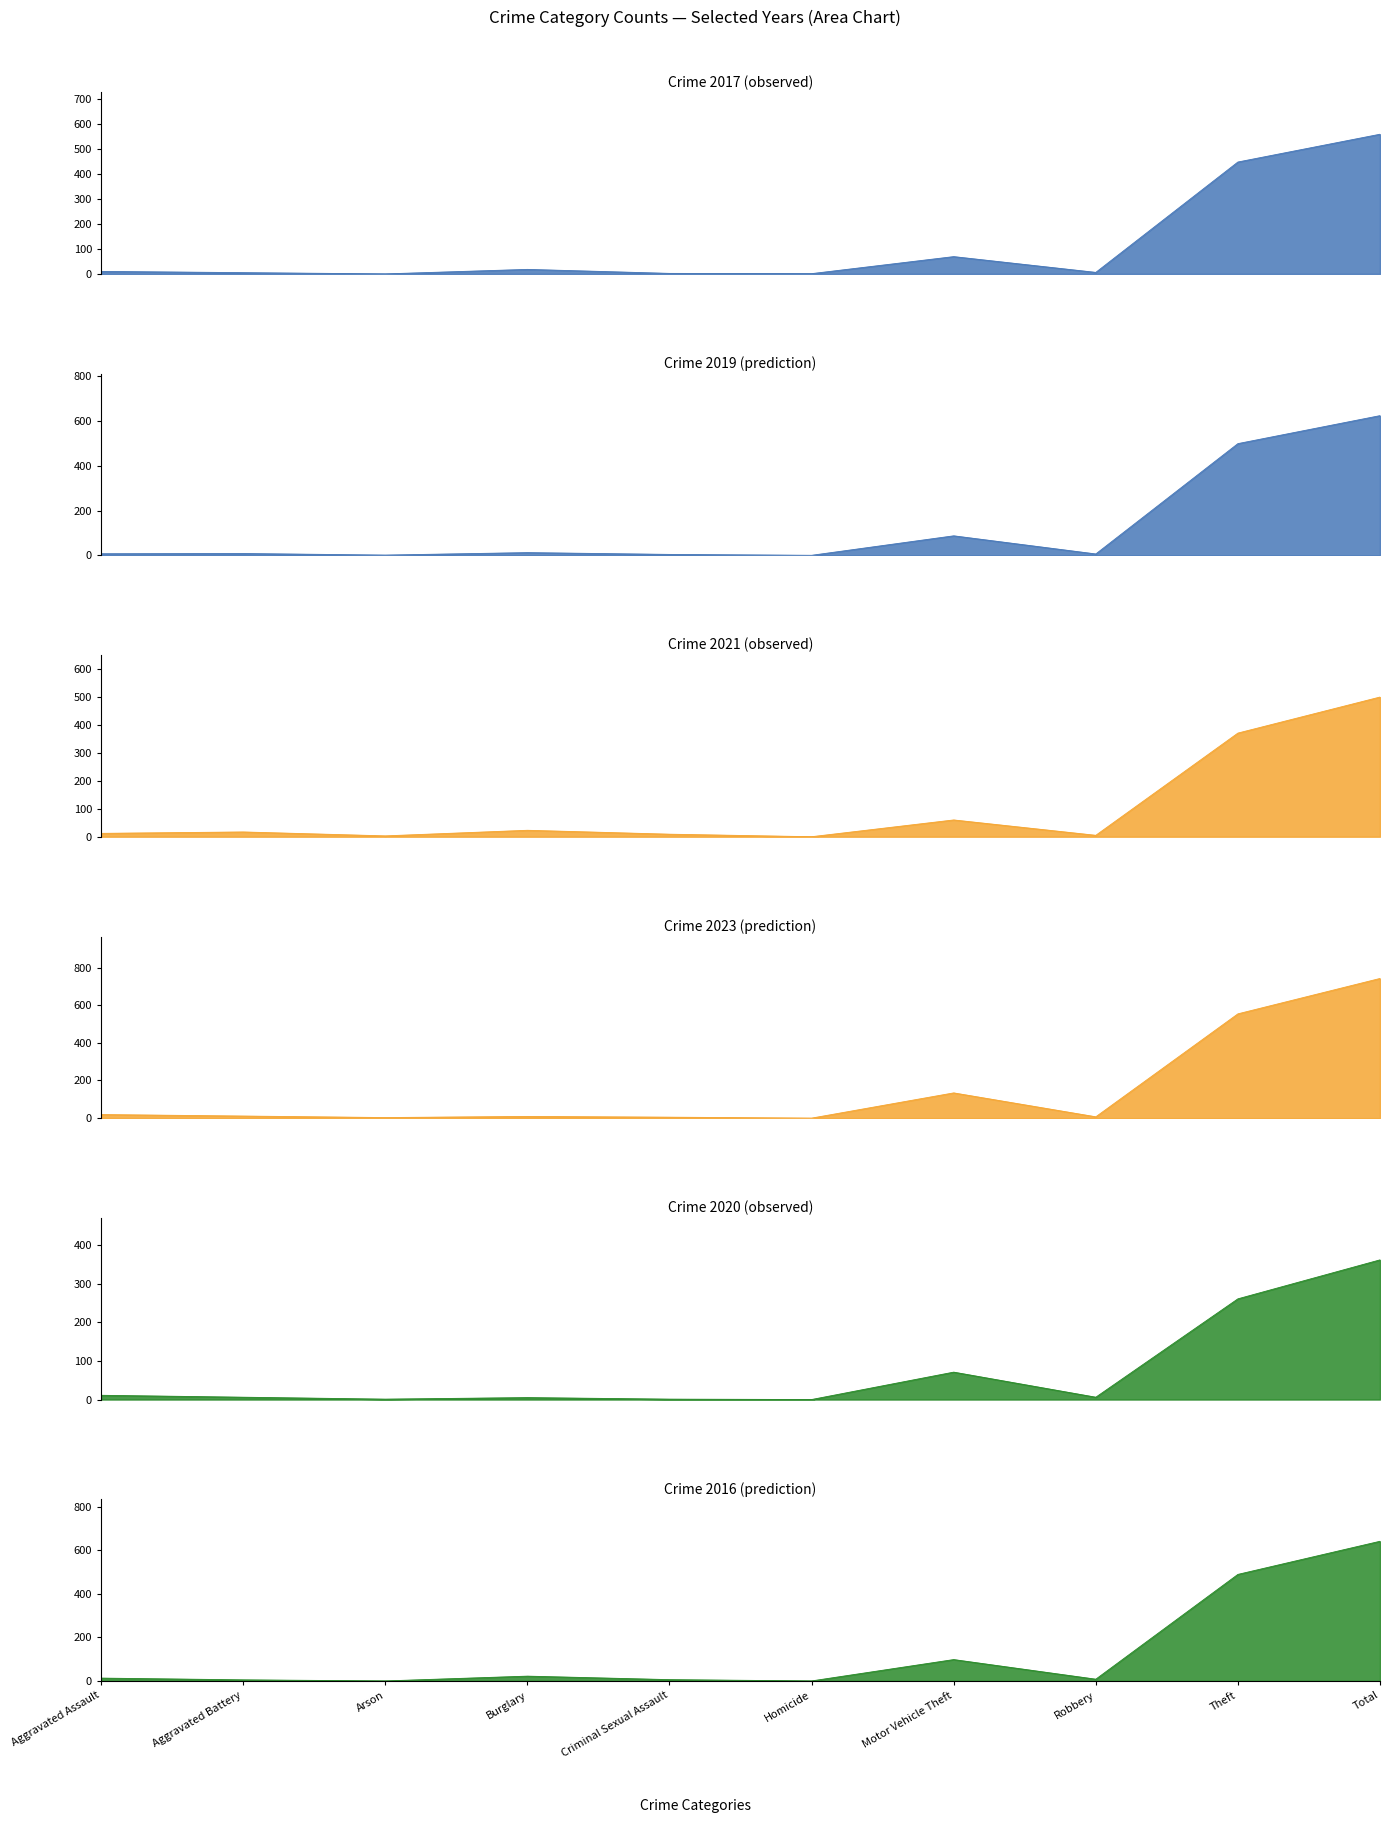

True or false: 2020 has a value of 1 at Criminal Sexual Assault.

True